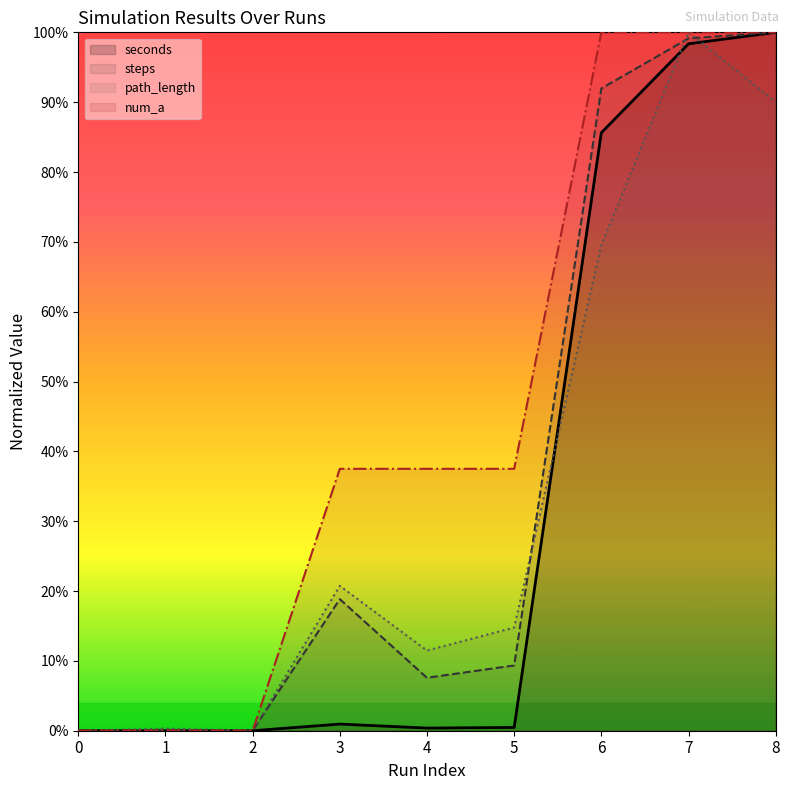

Reading left to right, what are all the values shown in this chart?

seconds: 0.0	0.0	0.0	0.0	0.0	0.0	0.9	1.0	1.0
steps: 0.0	0.0	0.0	0.2	0.1	0.1	0.9	1.0	1.0
path_length: 0.0	0.0	0.0	0.2	0.1	0.1	0.7	1.0	0.9
num_a: 0.0	0.0	0.0	0.4	0.4	0.4	1.0	1.0	1.0